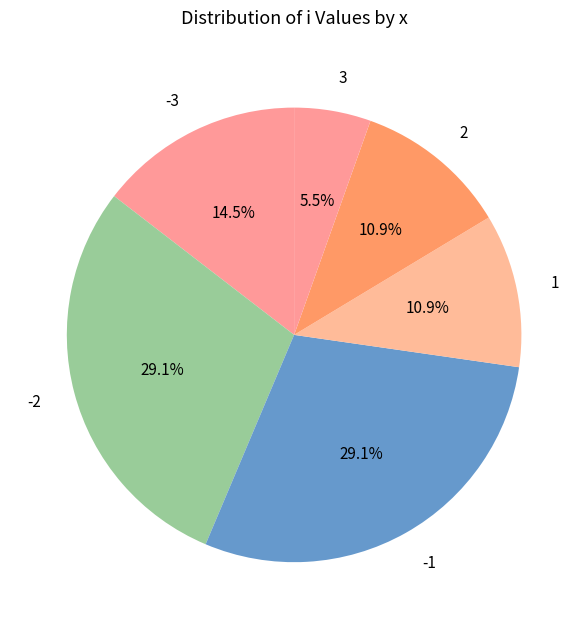

What portion of the pie excludes 3?

94.5%